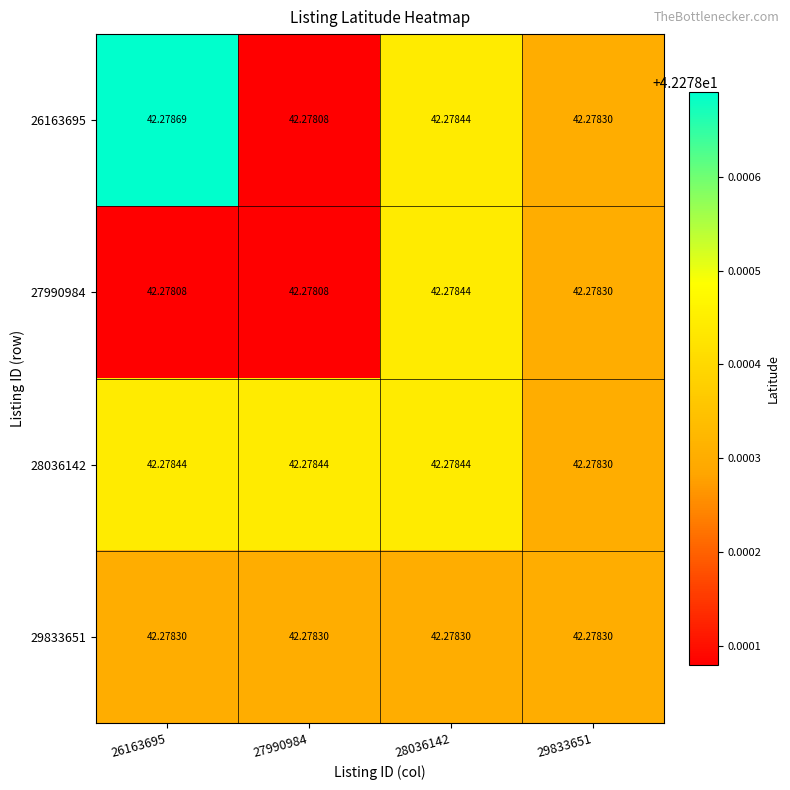

Is the value of 26163695 at 29833651 greater than the value of 28036142 at 27990984?

No